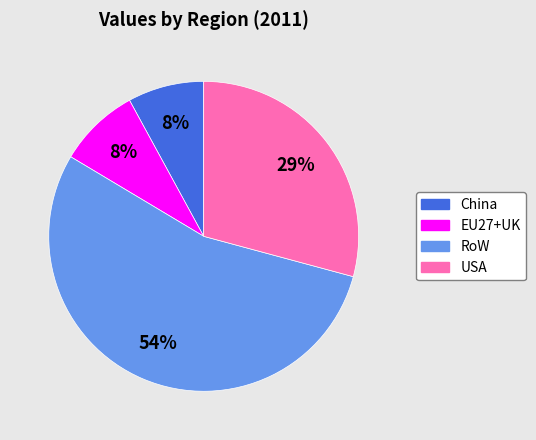

Is the sum of EU27+UK and China greater than half?

No